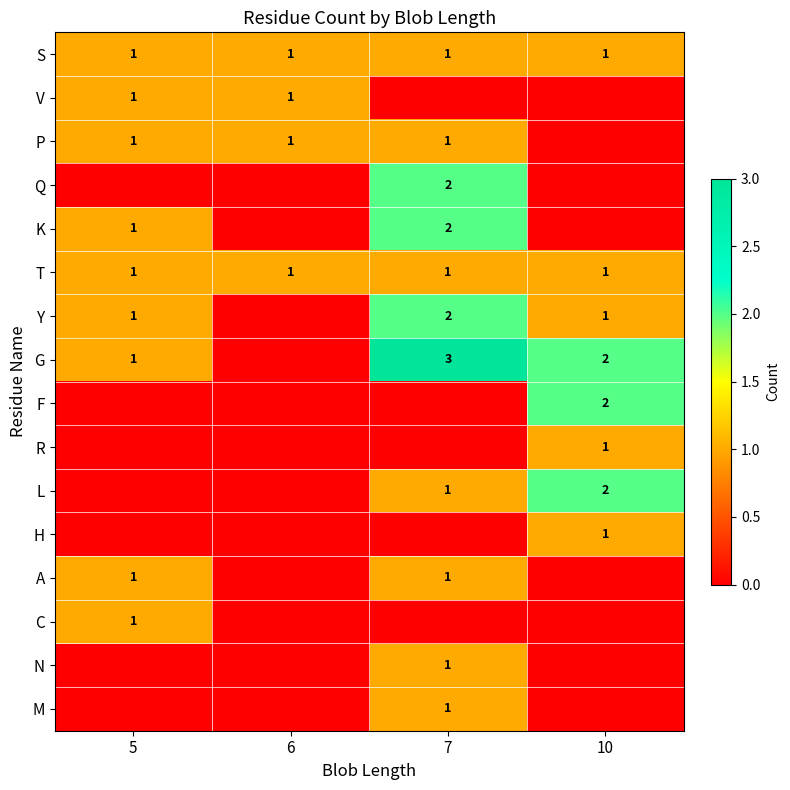

The value of S at 6 is 0. True or false?

False